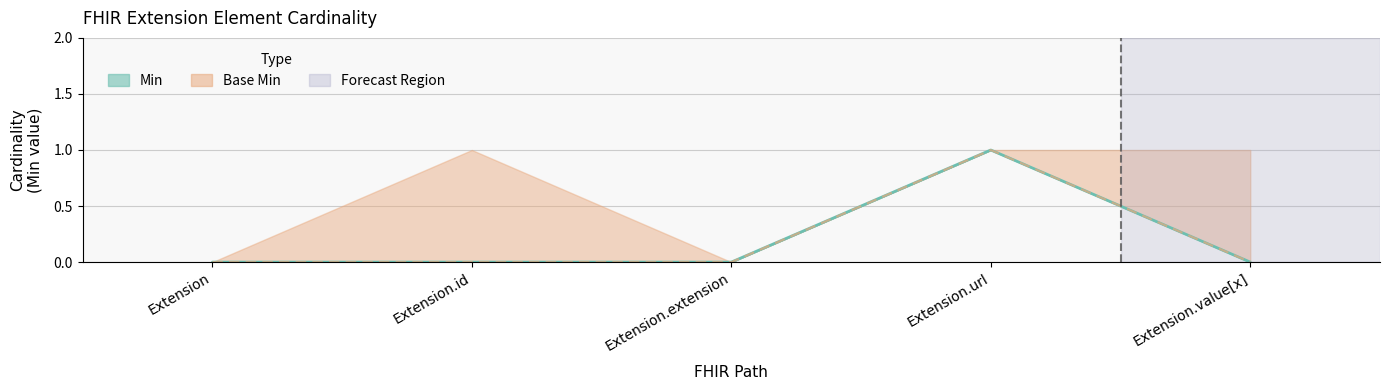

Which series has the widest spread of values?

Min